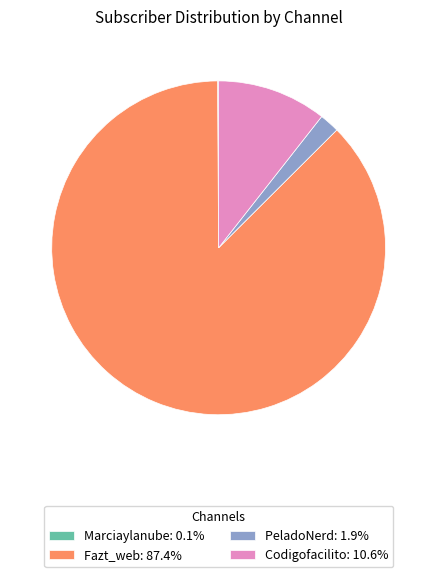

Does any single category account for the majority?

Yes